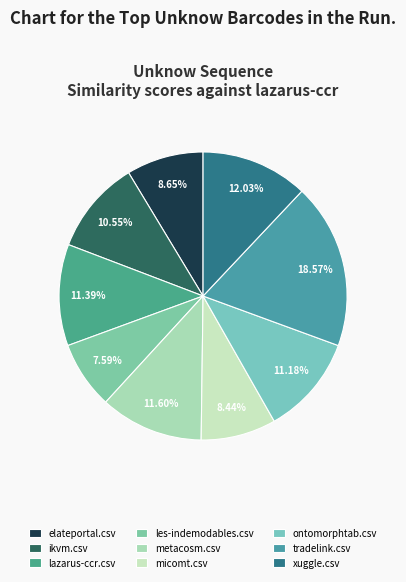

Count the number of slices in the pie.

9